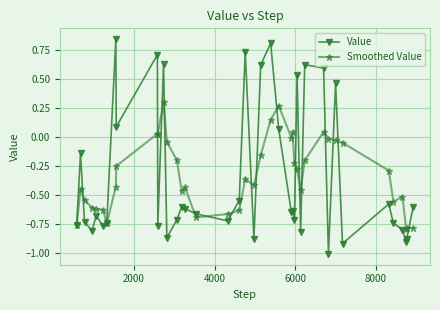

True or false: Smoothed Value has more than 1 points higher than both neighbors.

True